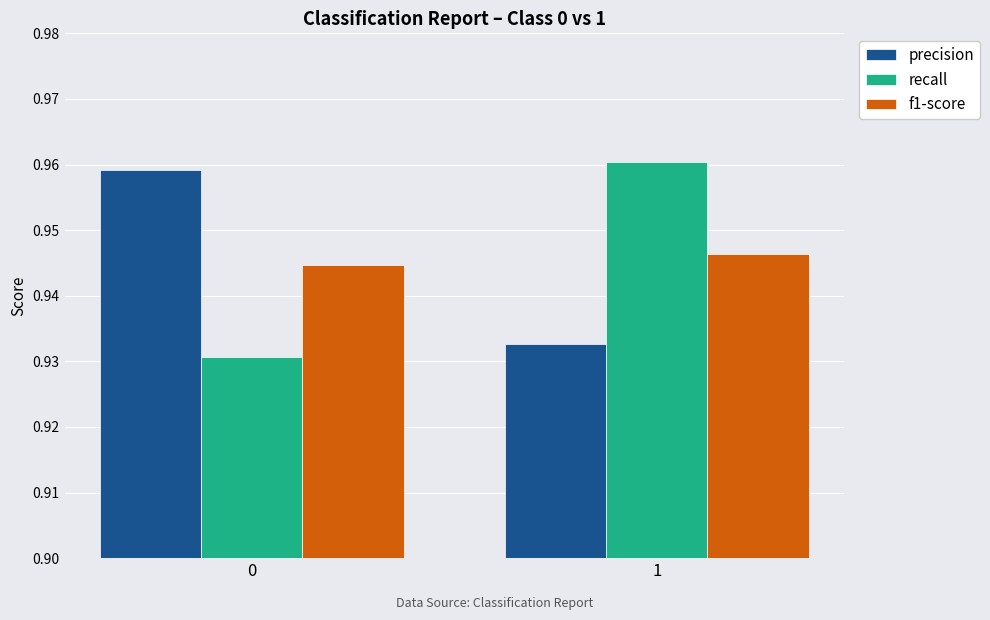

Is it true that recall equals 1.4 at 0?

False